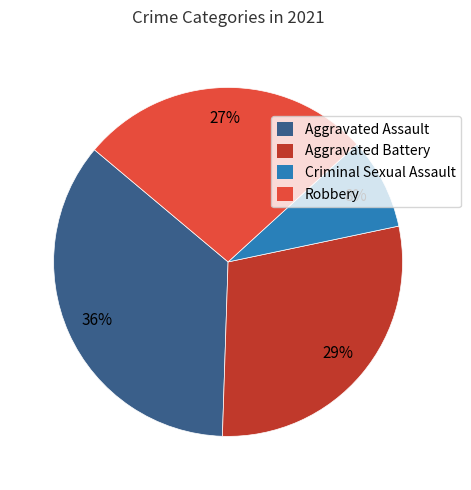

Does any single category account for the majority?

No